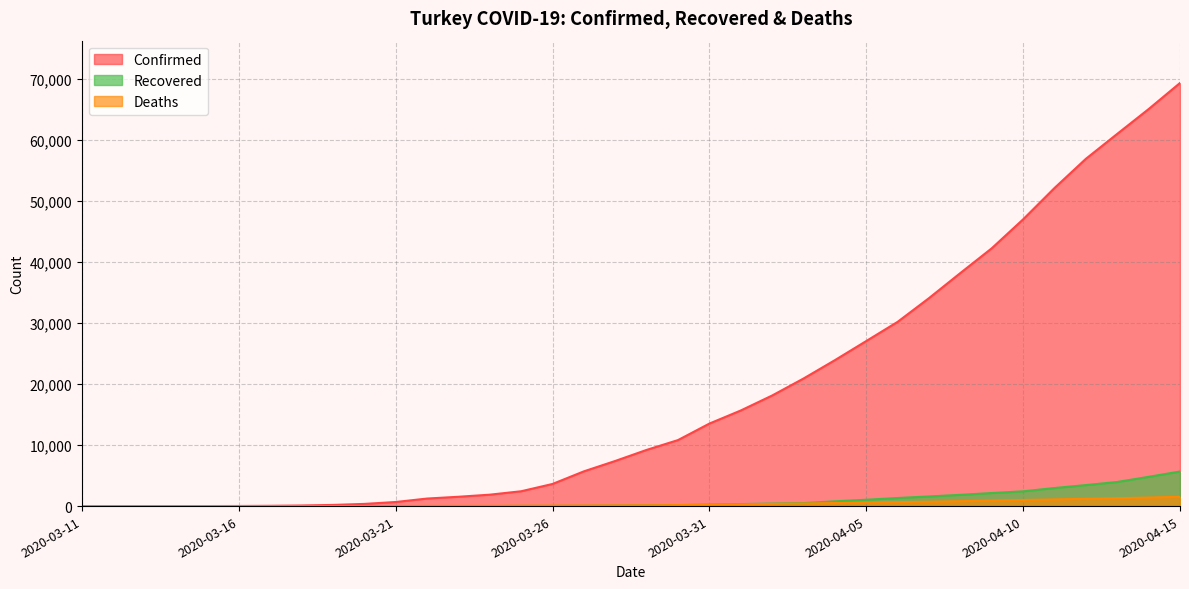

Which has a higher value, 2020-03-11 or 2020-03-30?

2020-03-30